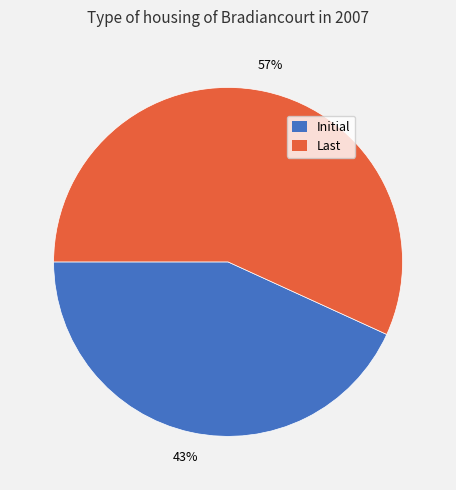

How many segments does this pie chart have?

2